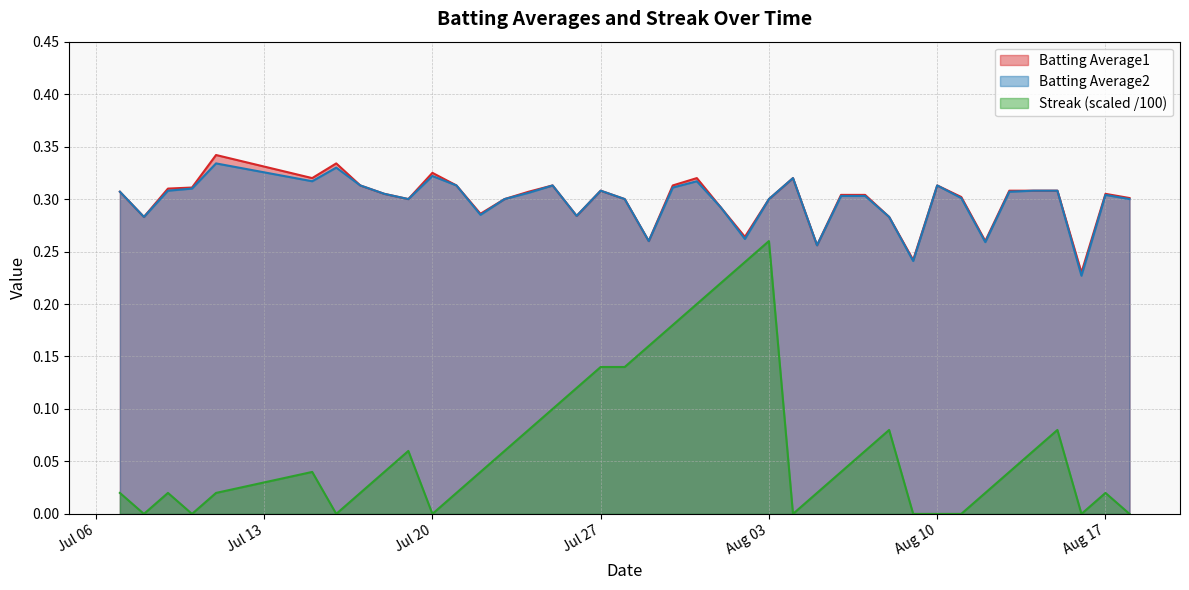

In Batting Average2, how many points are lower than both neighbors (excluding endpoints)?

11